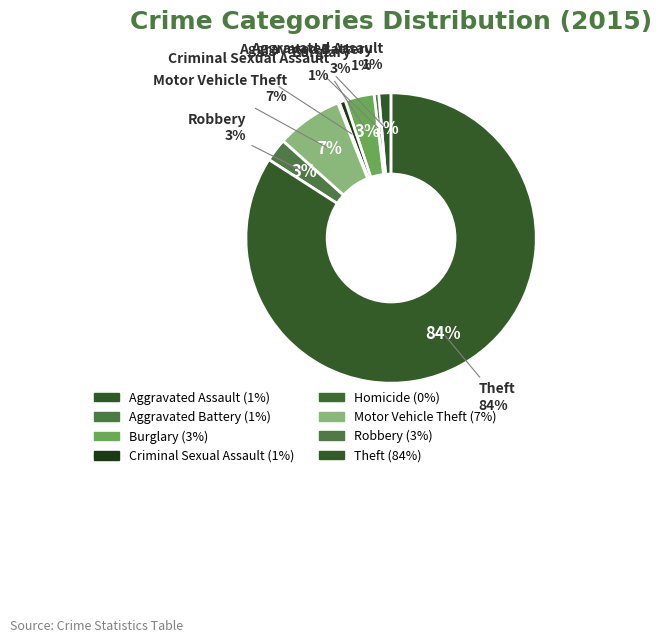

To the nearest percent, what is the combined percentage of Robbery and Homicide?

3%